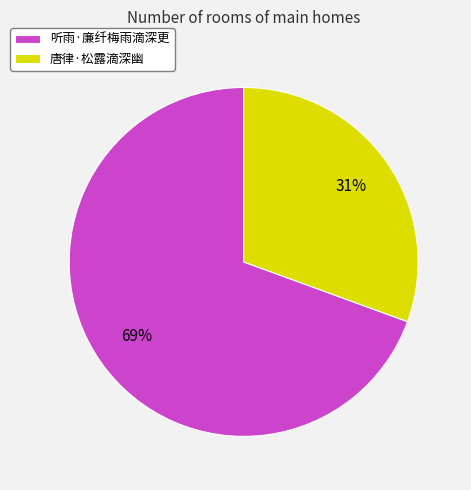

To the nearest percent, what portion does 听雨·廉纤梅雨滴深更 represent?

69%